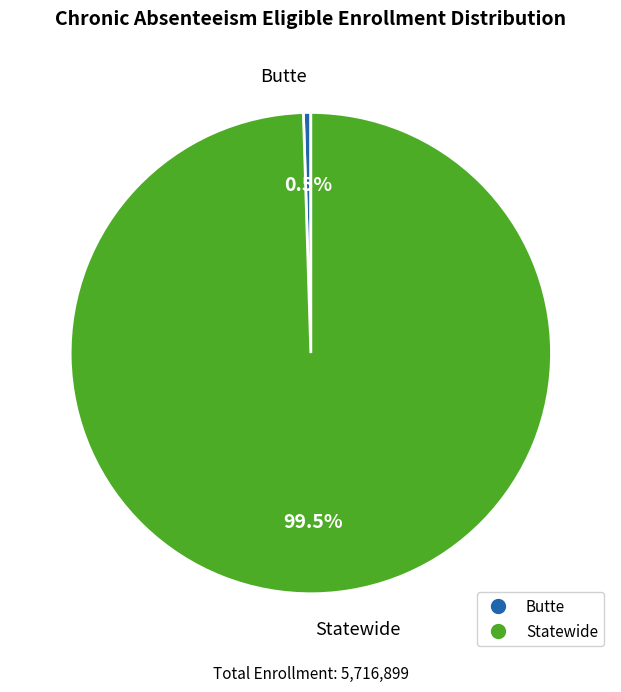

Which has a higher value, Butte or Statewide?

Statewide